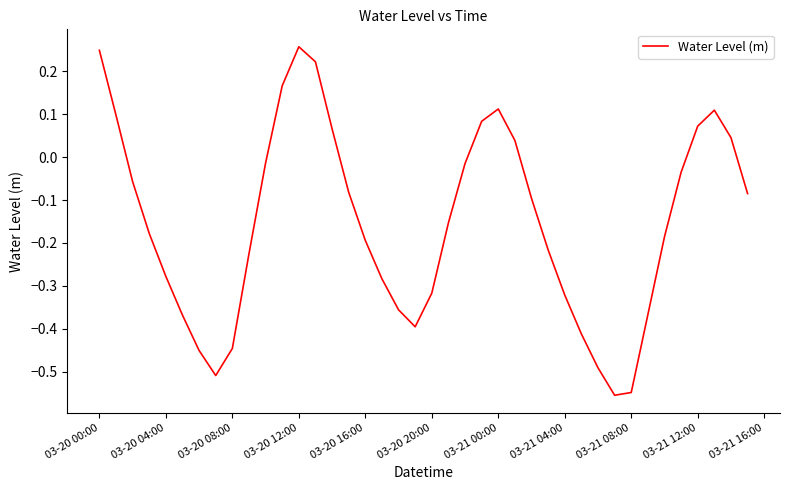

What is the difference between the maximum and minimum values?

0.8